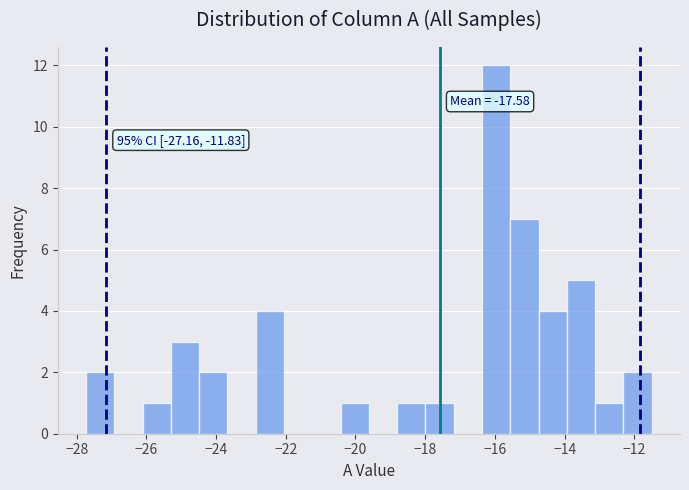

Over which range of the x-axis is the bar tallest?

-16.4 to -15.6